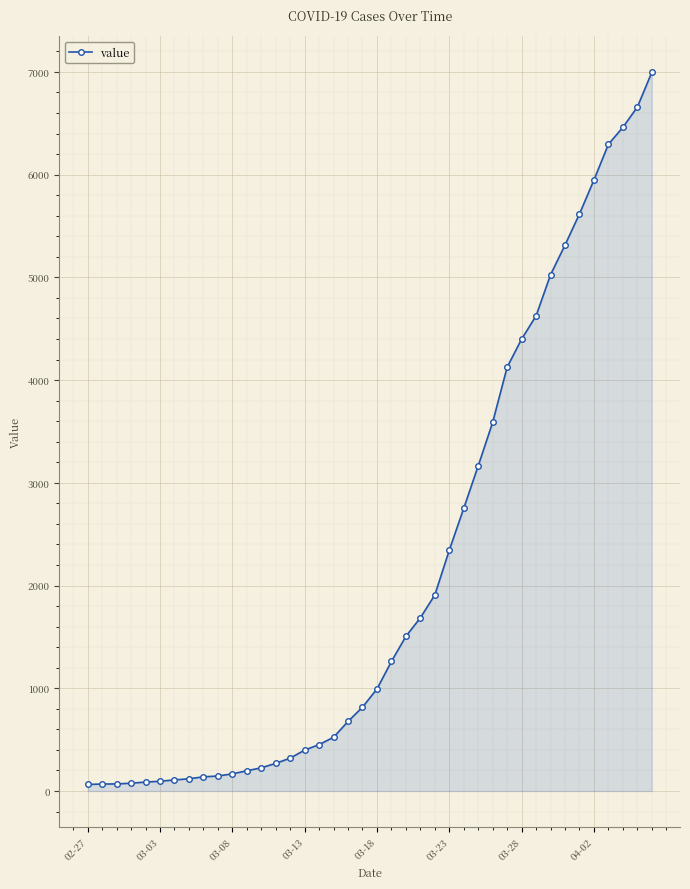

What is the sum of all values?

85677